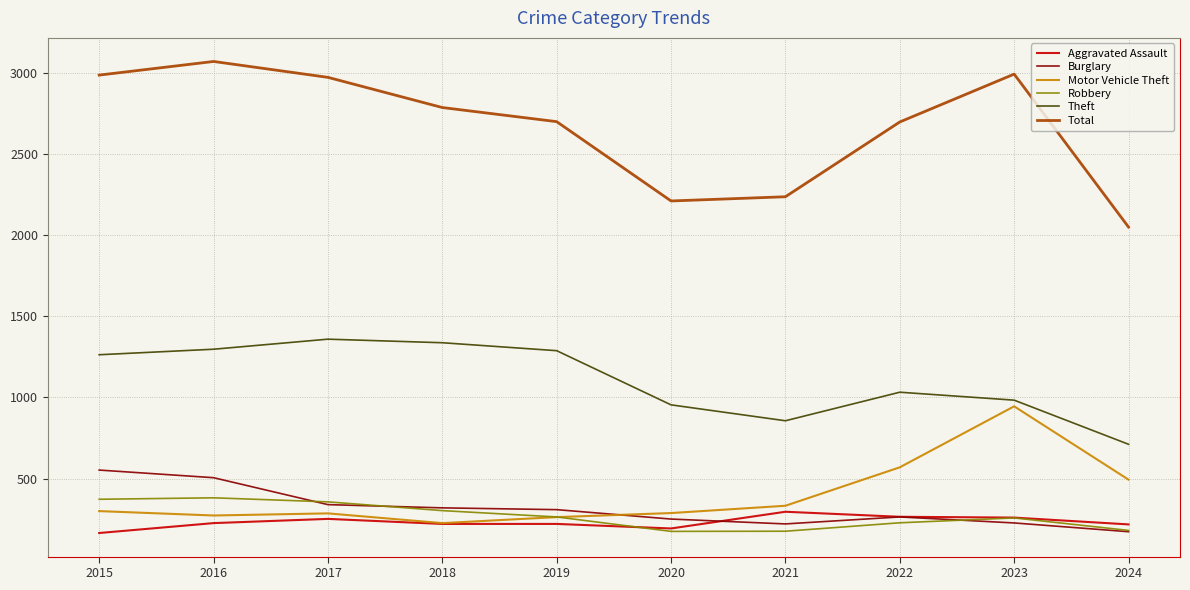

Which series has the largest range (max minus min)?

Total